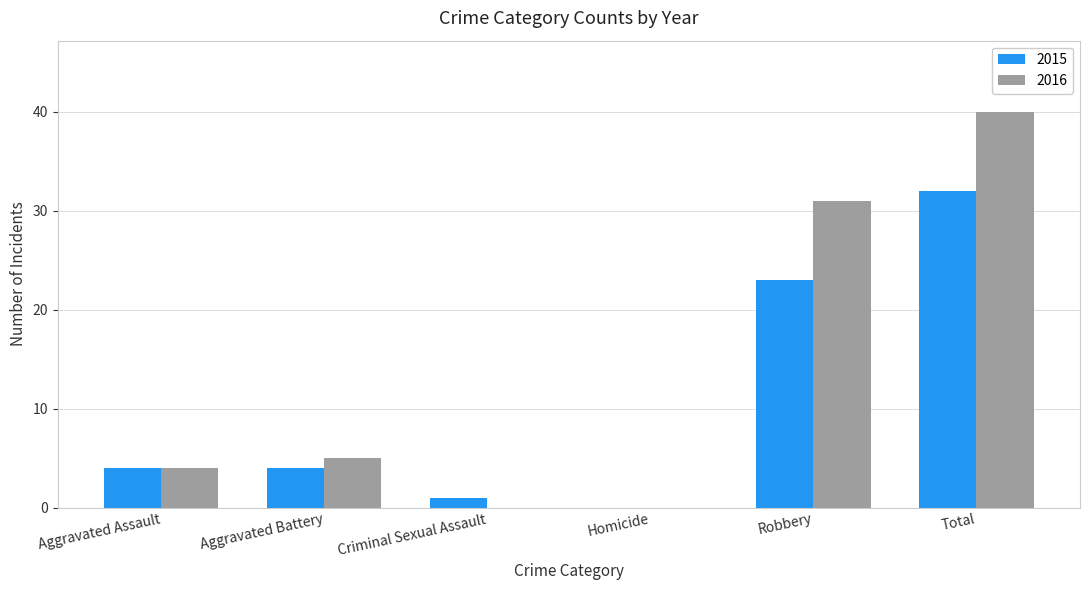

Where is 2016 nearest to the value 20?

Robbery